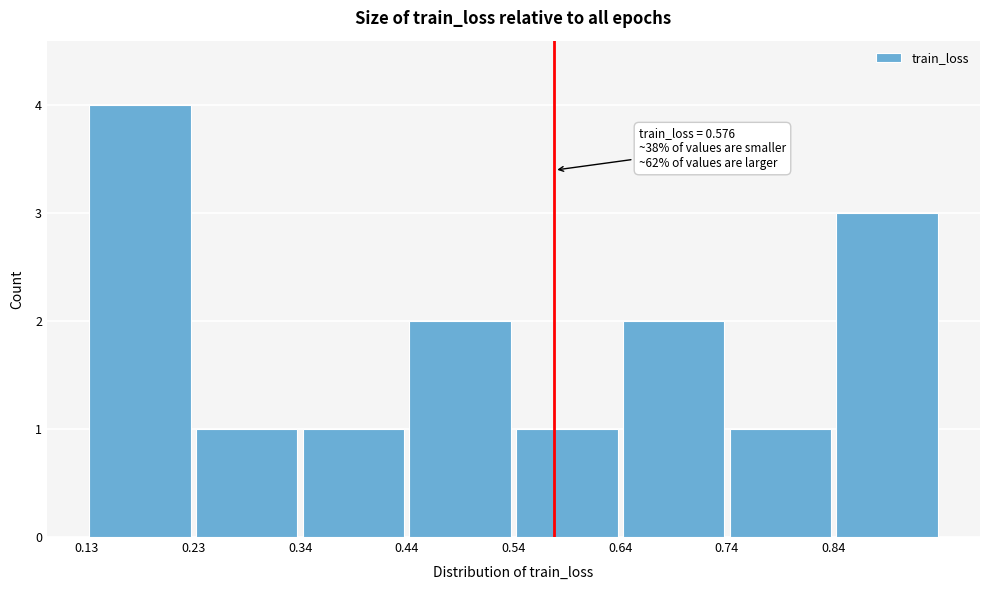

Over which range of the x-axis is the bar tallest?

0.14 to 0.24